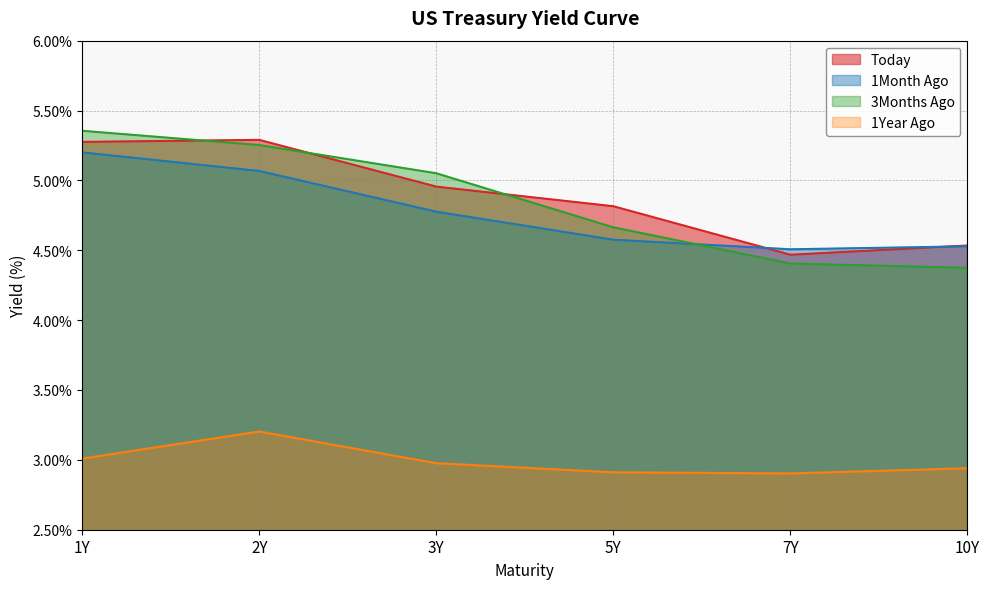

True or false: 1Month Ago has a value of 6.1 at 5Y.

False